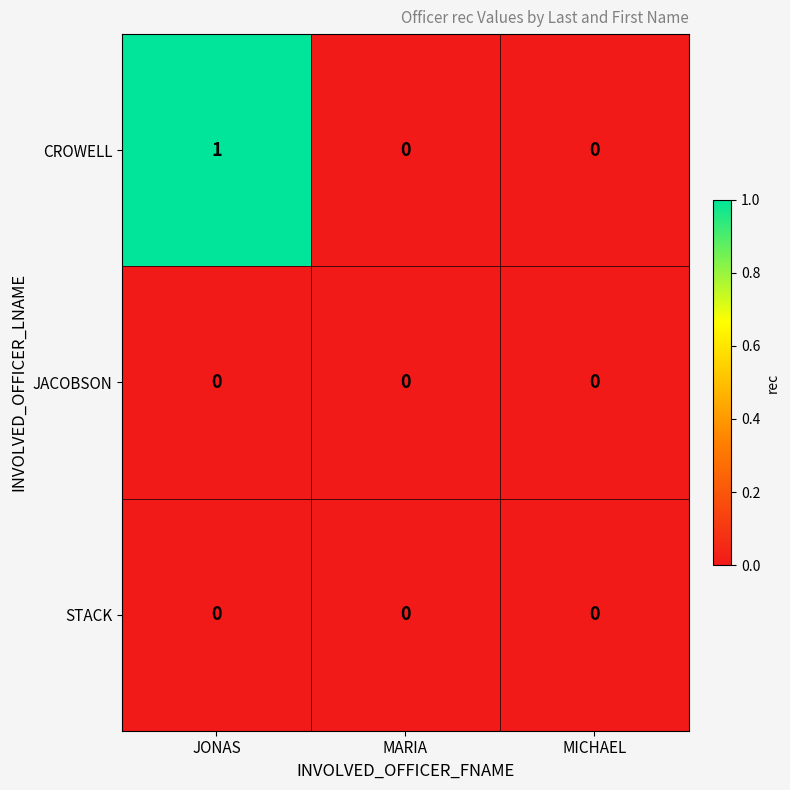

At which label does CROWELL reach its peak?

JONAS